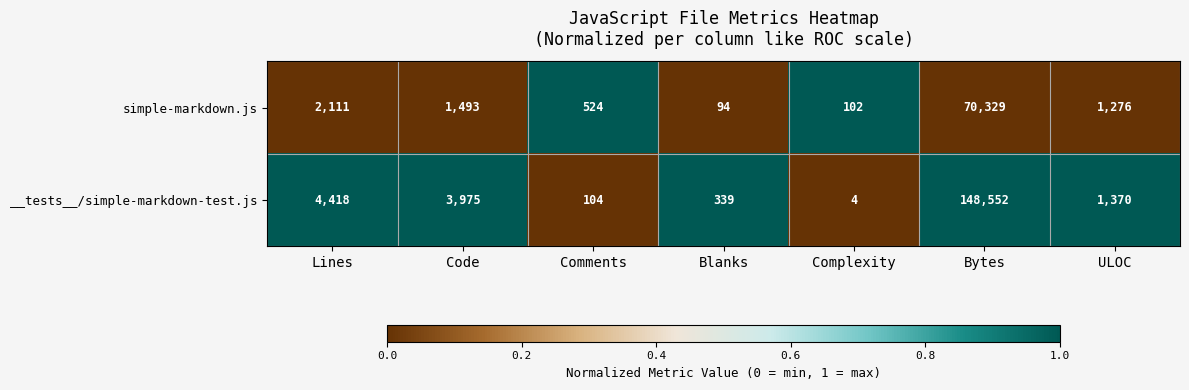

Which series has the largest total across all categories?

__tests__/simple-markdown-test.js